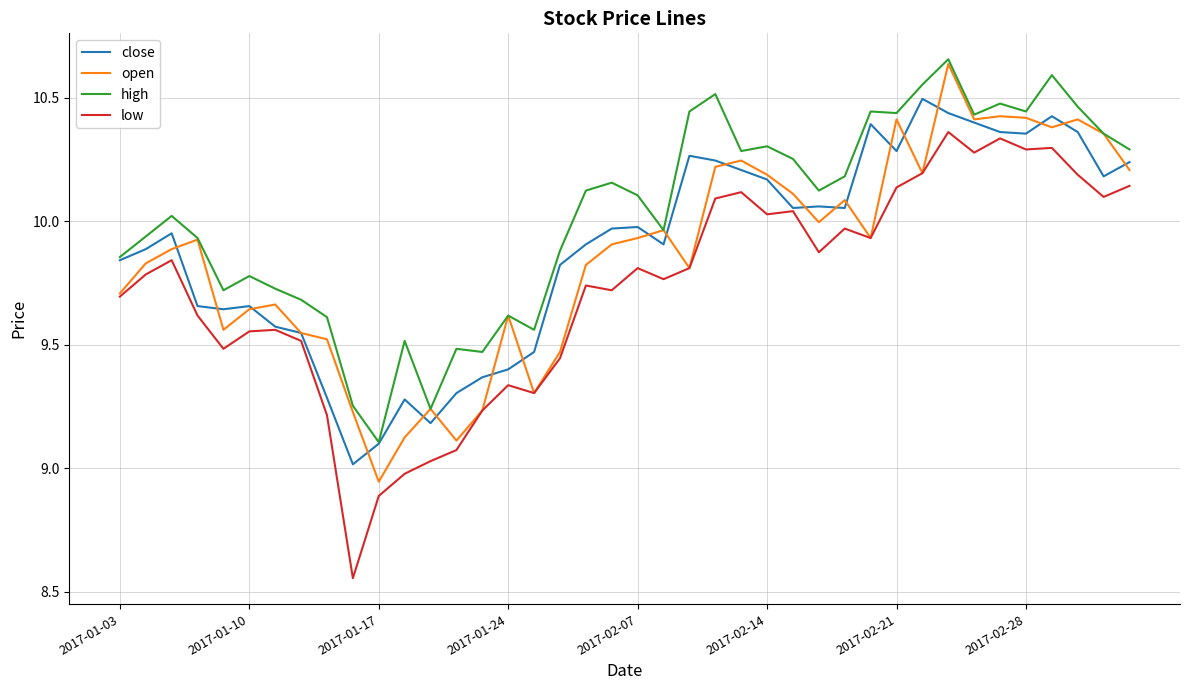

Which series has the largest total across all categories?

high